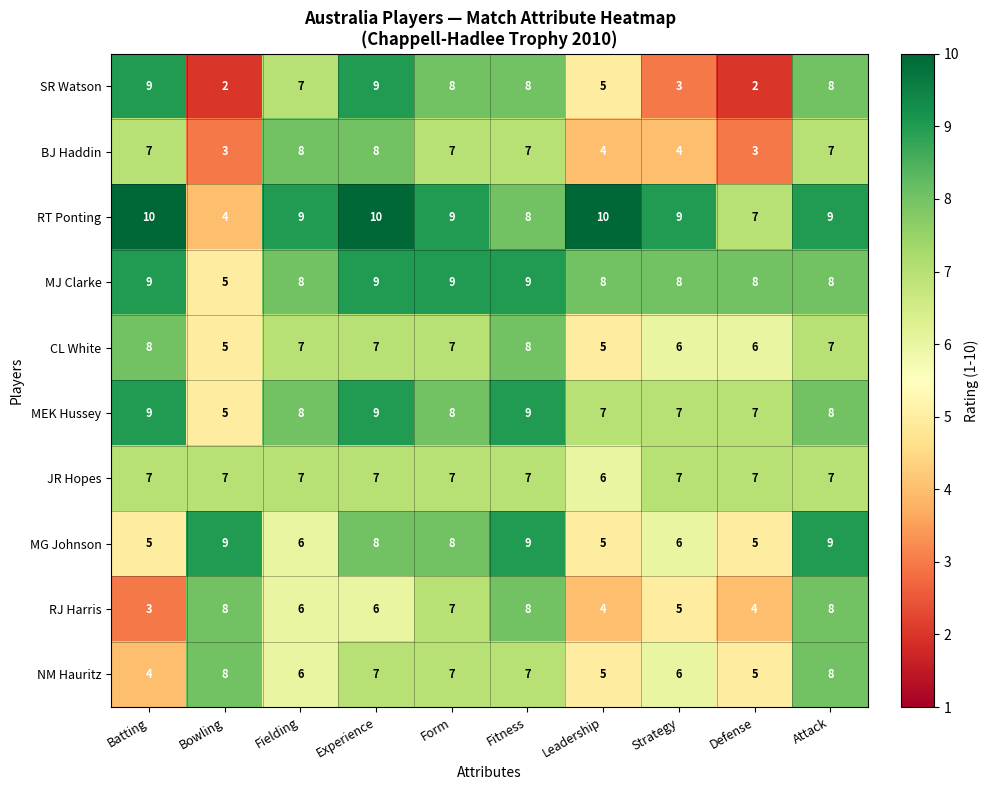

The CL White series shows 2 at Form. True or false?

False